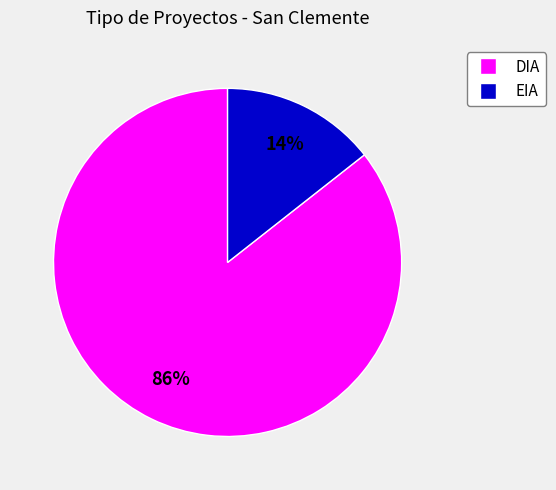

To the nearest percent, what percentage of the pie is DIA?

86%